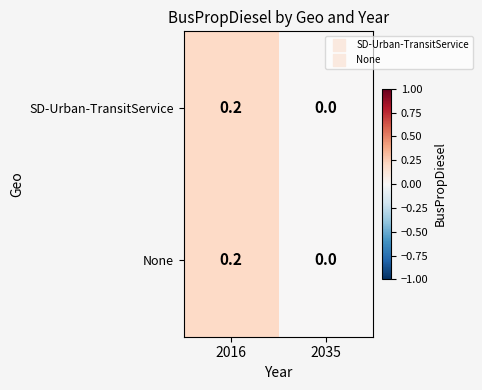

True or false: None has a value of -0.1 at 2035.

False